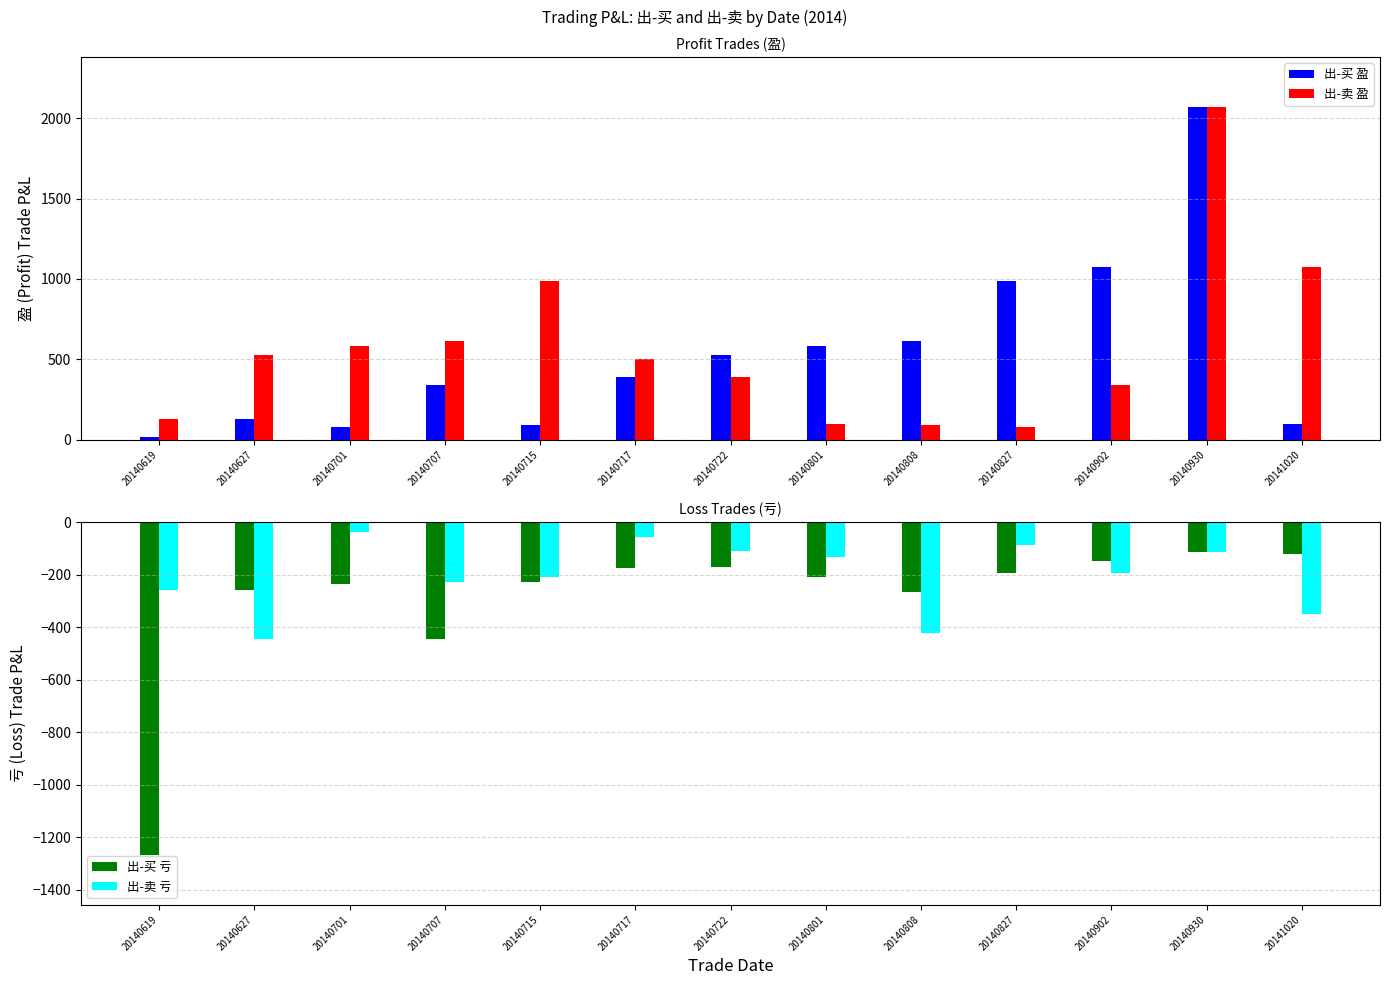

What is the value of the 出-卖 亏 bar at the 7th from the left?

-110